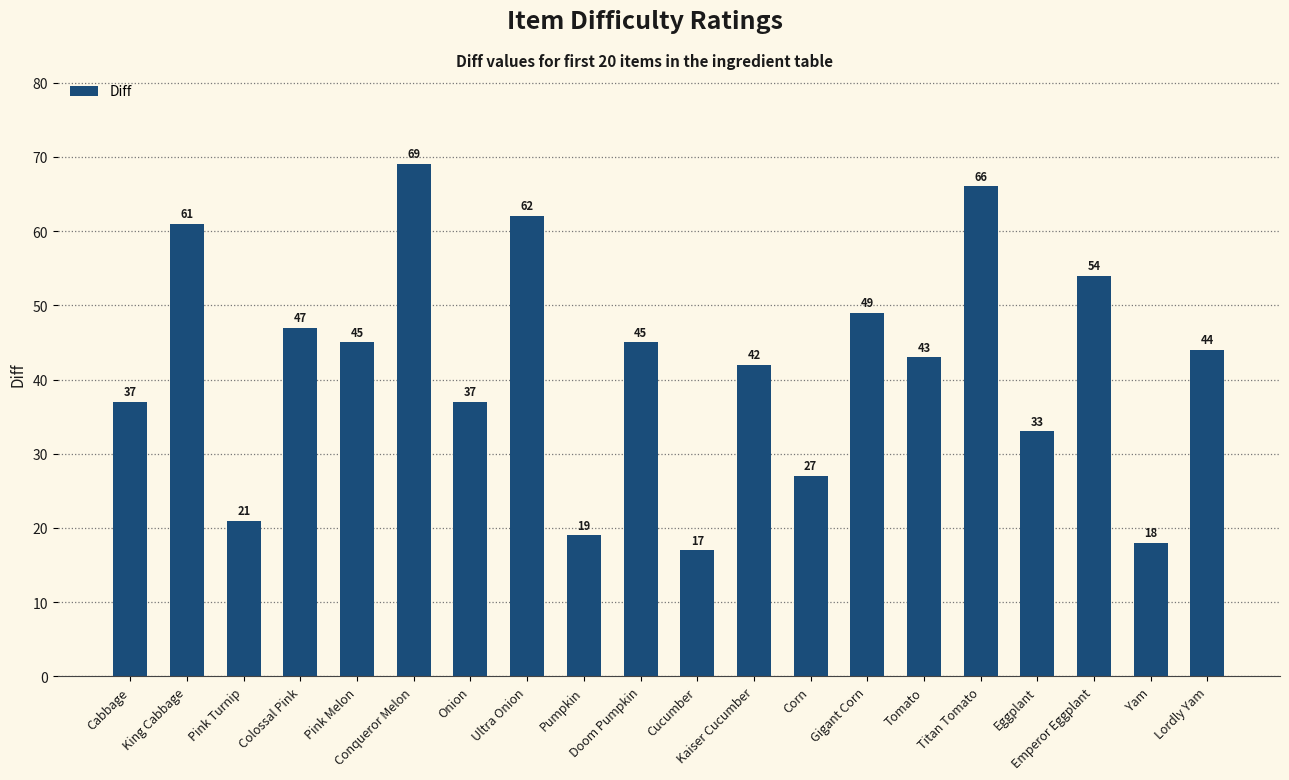

What is the difference between the maximum and second lowest values?

51